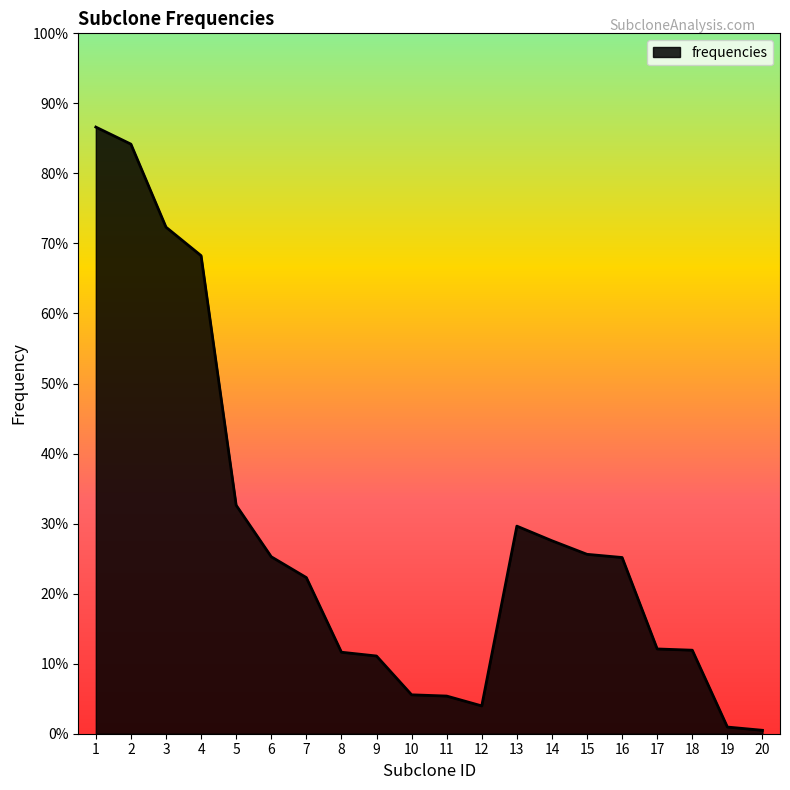

The value at 9 is 0.1. True or false?

True